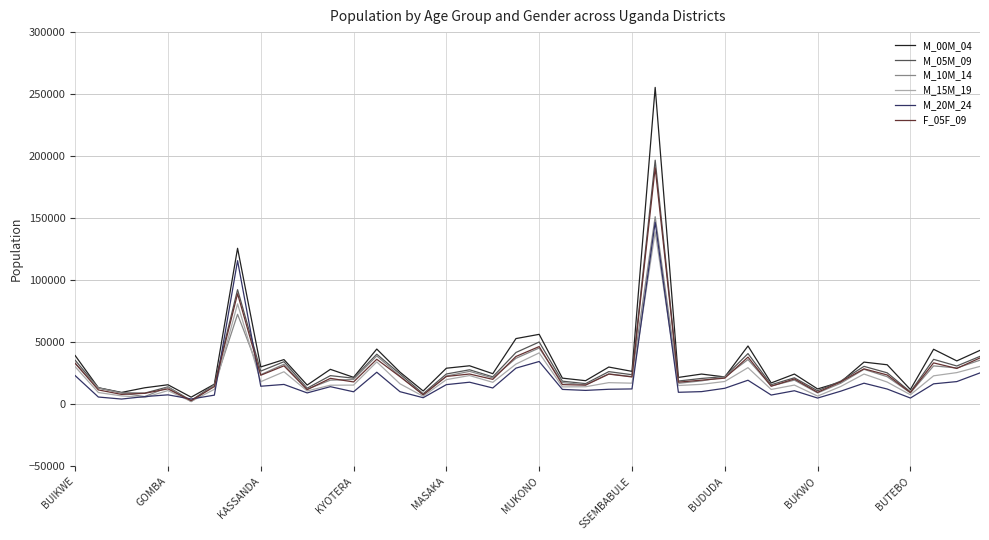

Count the number of data series in this chart.

6